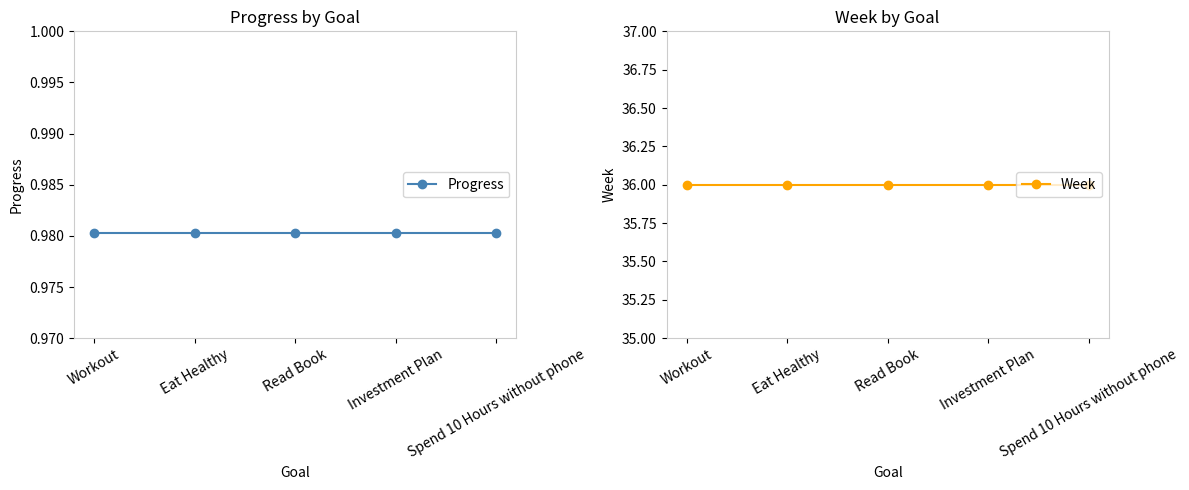

What is the minimum value for Week?

36.0